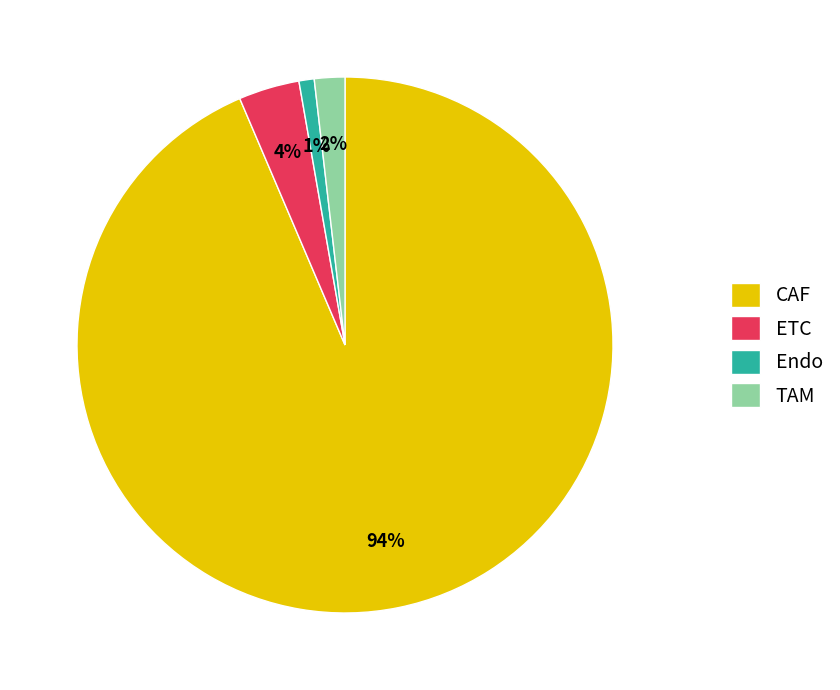

To the nearest percent, what is the difference between the ETC and TAM slice percentages?

2%